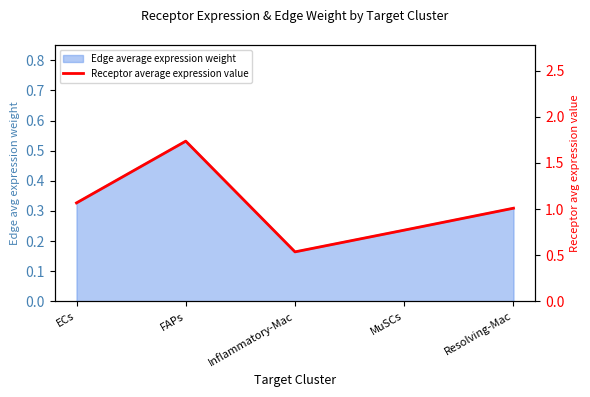

How many interior local peaks (higher than both neighbors) does the data have?

1